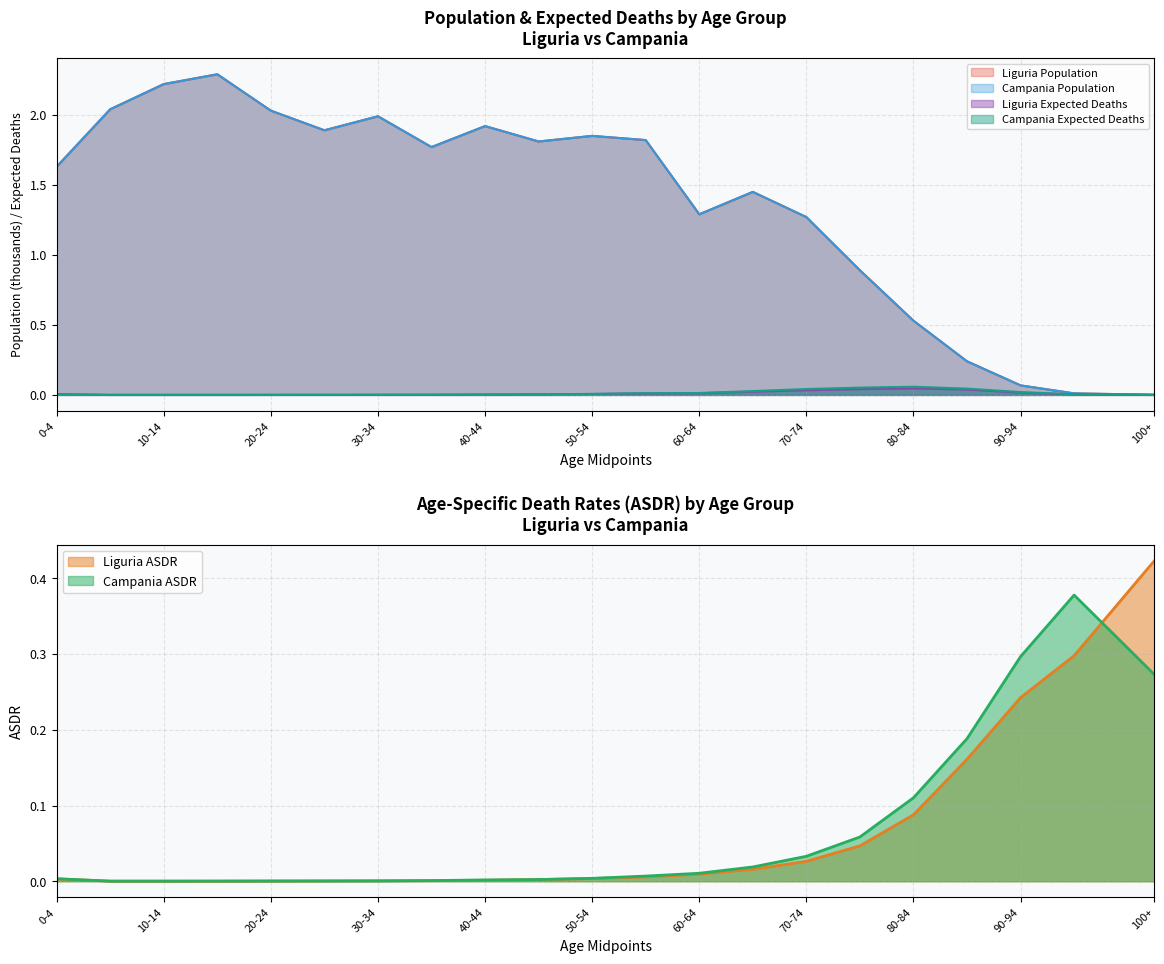

What is the label of the 3rd point from the left?

10-14